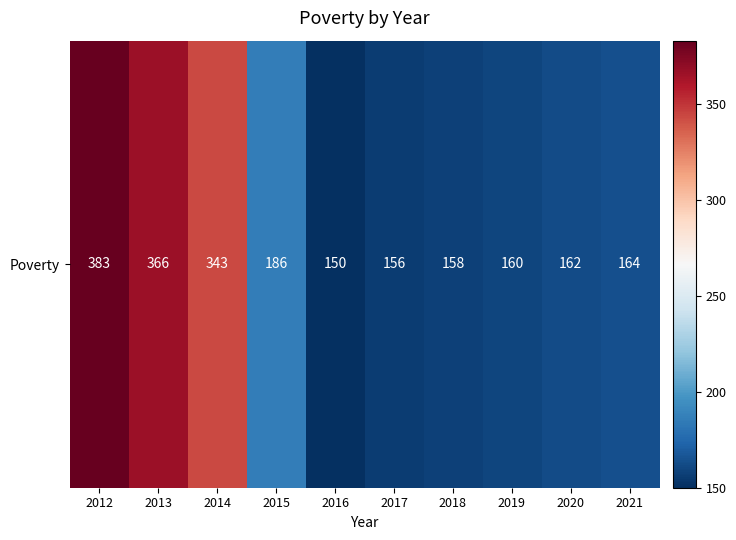

Between 2018 and 2015, which is larger?

2015